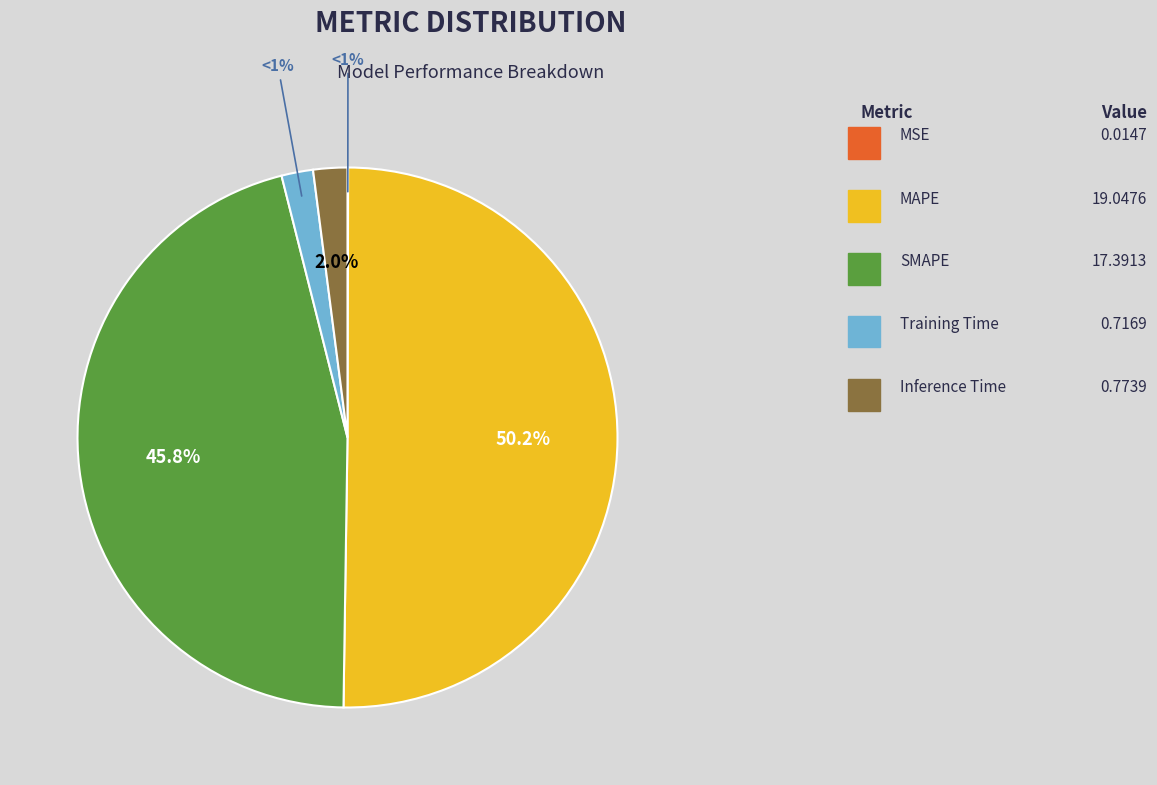

Count the number of slices in the pie.

5